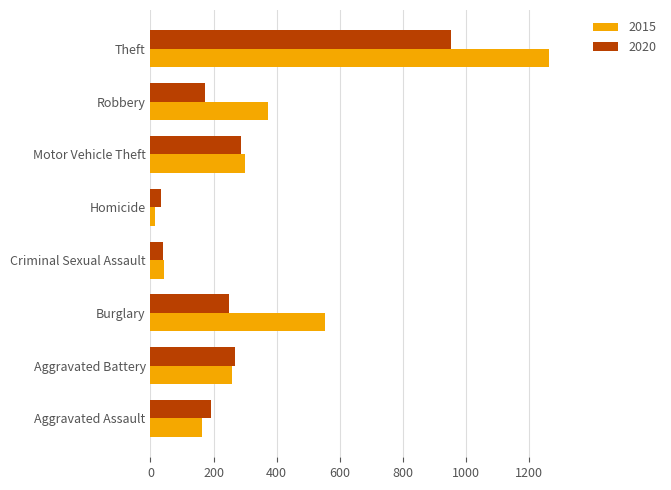

Rank the series by their maximum value, from highest to lowest.

2015, 2020